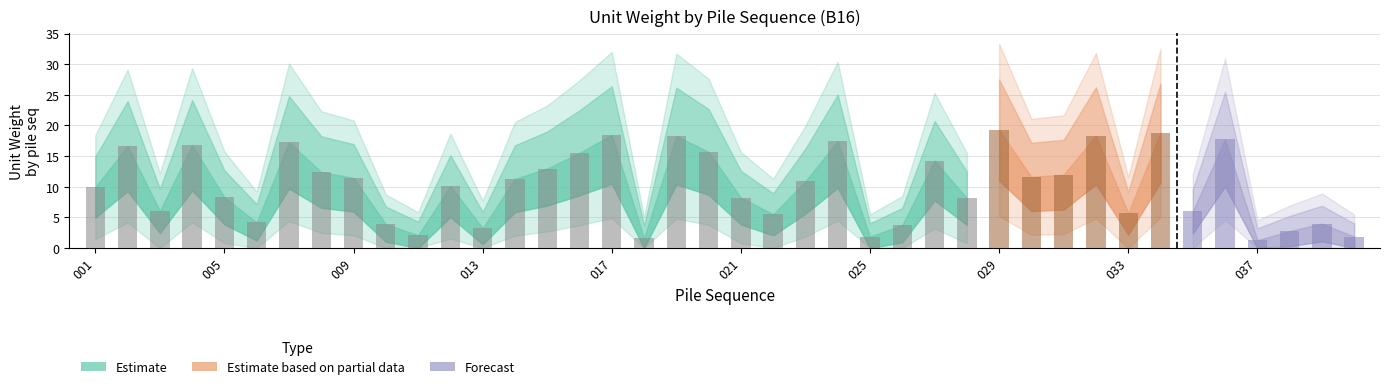

What is the difference between the maximum and minimum values?

18.0